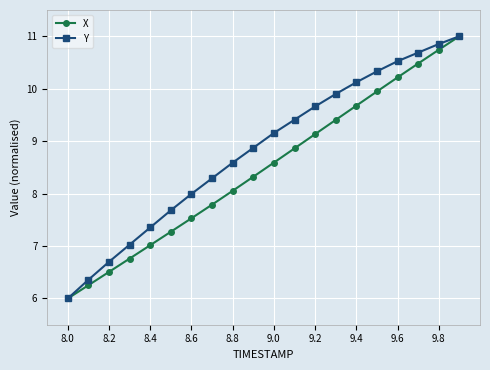

What is the maximum value for Y?

11.0